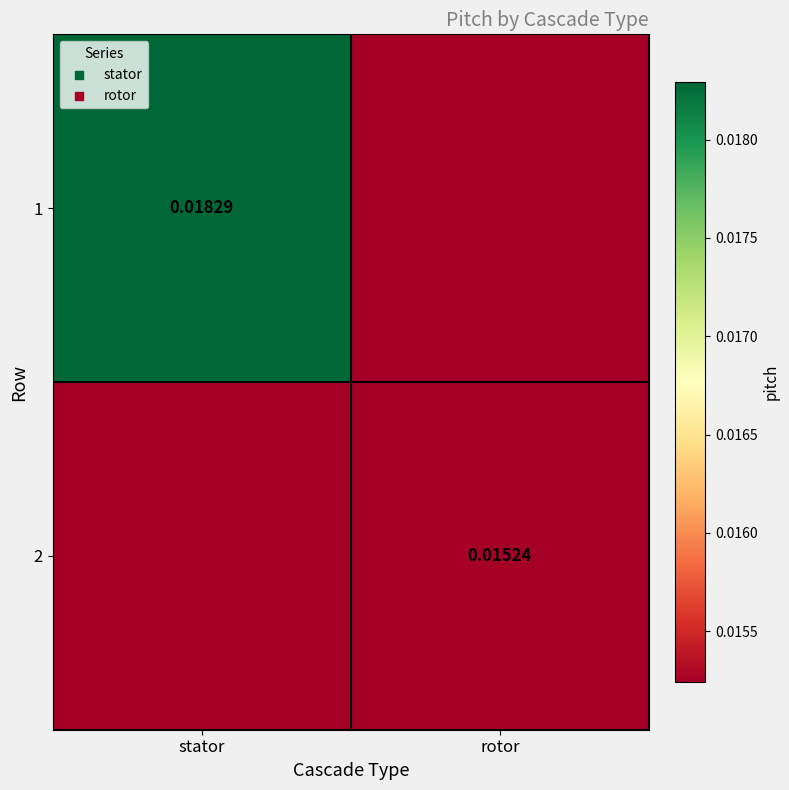

Rank the series by their average value, from highest to lowest.

1, 2